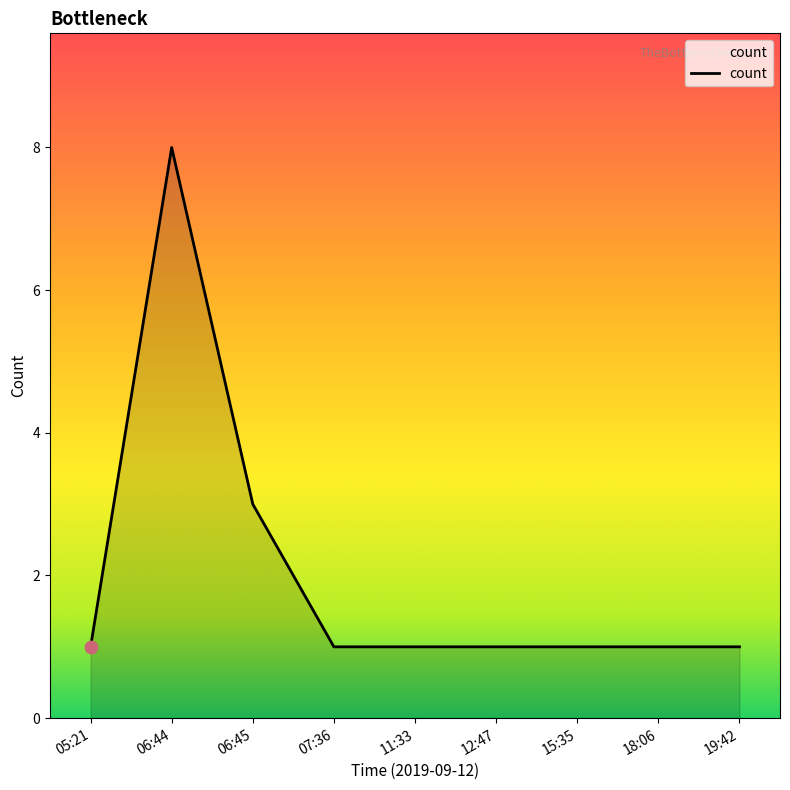

Between 15:35 and 06:44, which is larger?

06:44